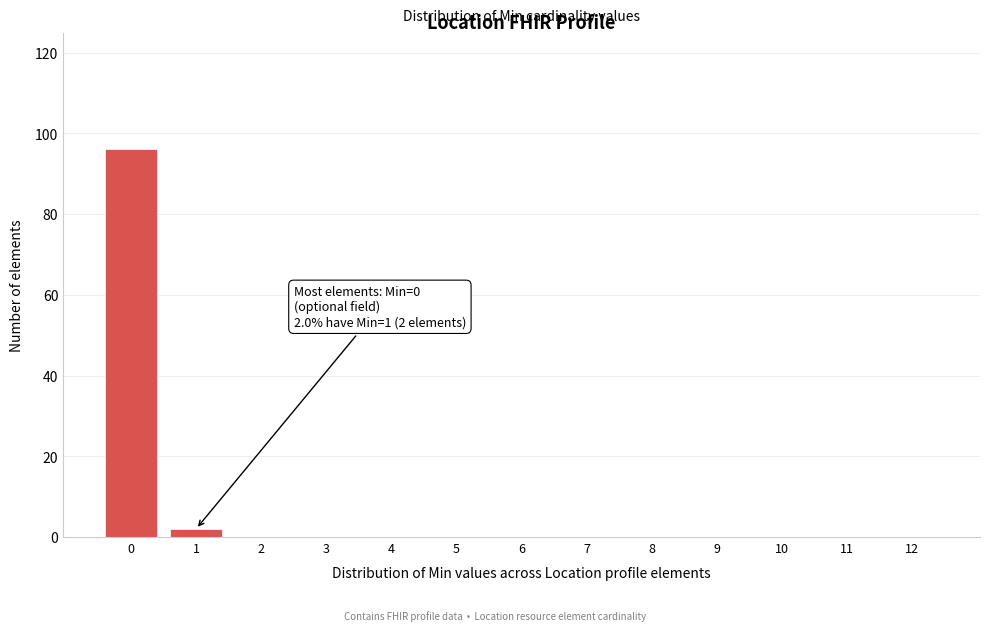

Reading left to right, transcribe all the data shown in this chart.

0=96	1=2	2=0	3=0	4=0	5=0	6=0	7=0	8=0	9=0	10=0	11=0	12=0